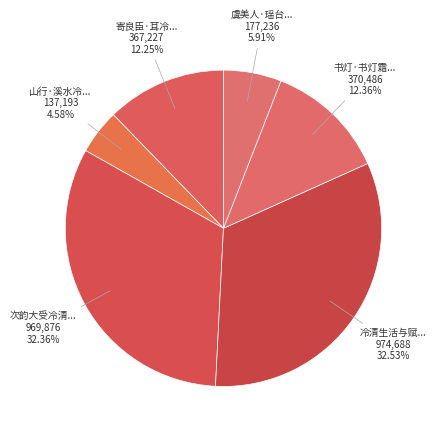

Rank the categories by value from highest to lowest.

冷清生活与赋拙何异围棋酌酒其乐无涯再得一律, 次韵大受冷清生活与赋拙何异, 书灯·书灯霜夜冷清清, 寄良臣·耳冷清谈倏半年, 虞美人·瑶台夜冷清霜泣, 山行·溪水冷冷清风沙